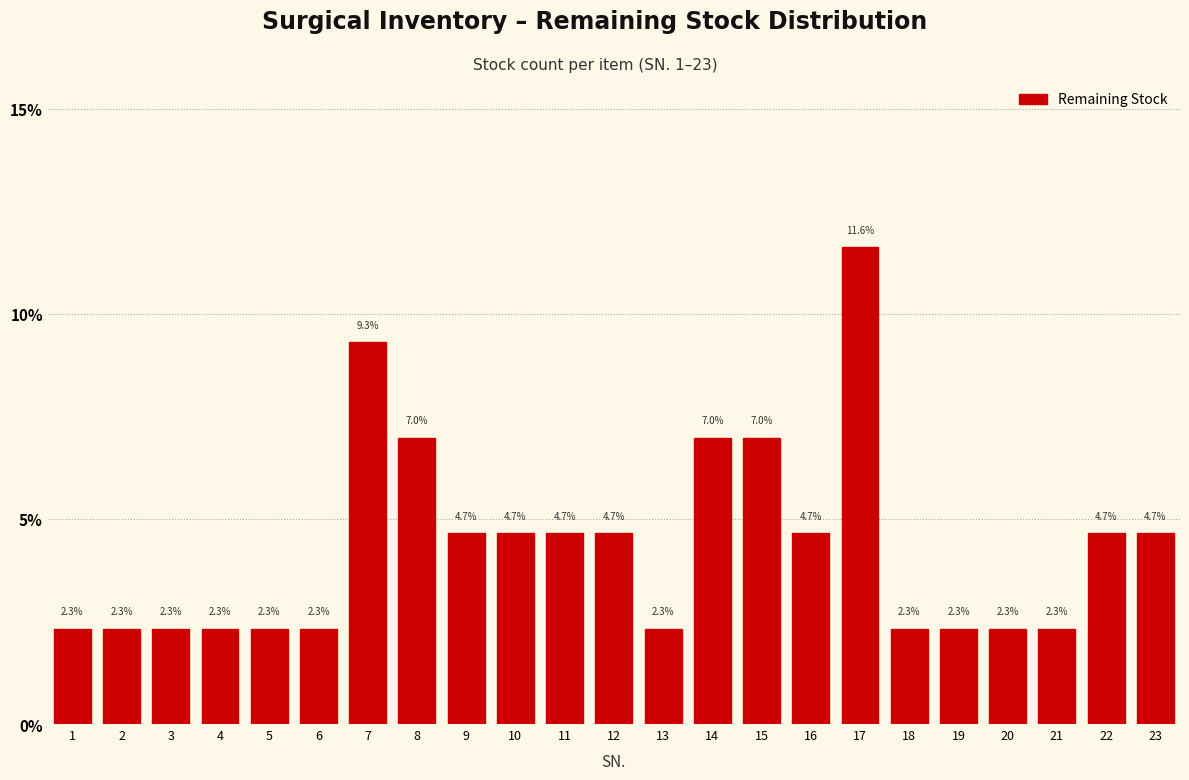

Reading left to right, extract all data points from this chart.

2.3	2.3	2.3	2.3	2.3	2.3	9.3	7.0	4.7	4.7	4.7	4.7	2.3	7.0	7.0	4.7	11.6	2.3	2.3	2.3	2.3	4.7	4.7